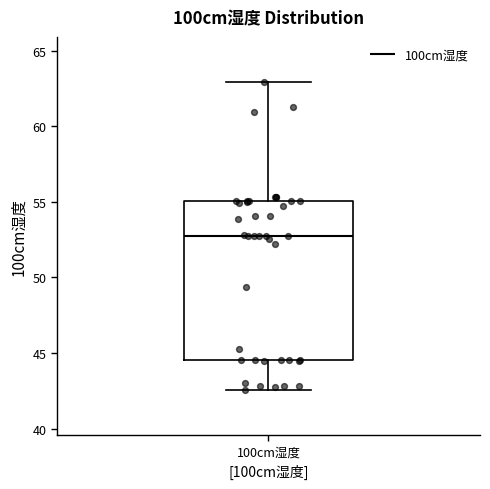

Read this box plot against the y-axis: the position of the median line, the range covered by the box, and the ends of both whiskers. The values are not printed on the chart, so give them approximately, as read against the axis.

median 53.0, box 44.5 to 55.0, whiskers 42.5 to 63.0